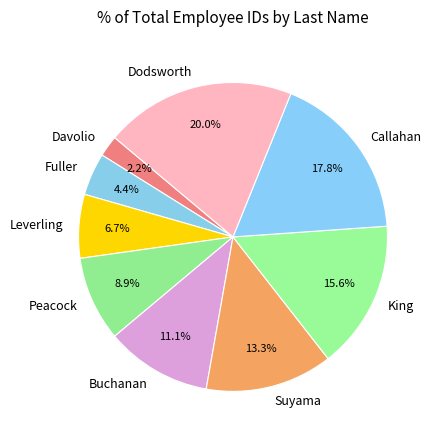

Does Buchanan account for over 50% of the chart?

No